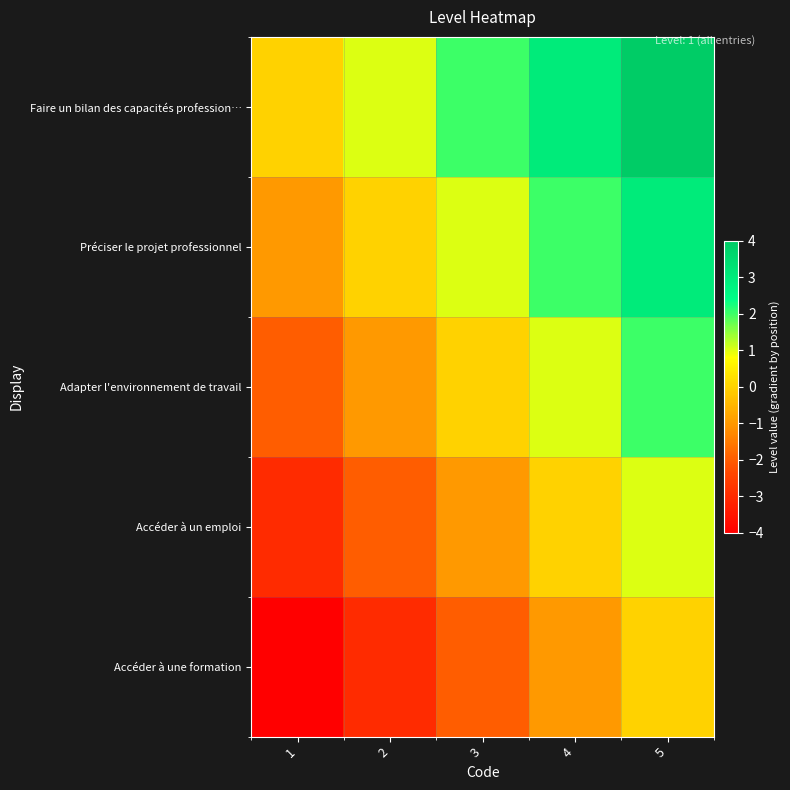

What is the difference between the highest and lowest values at 4?

4